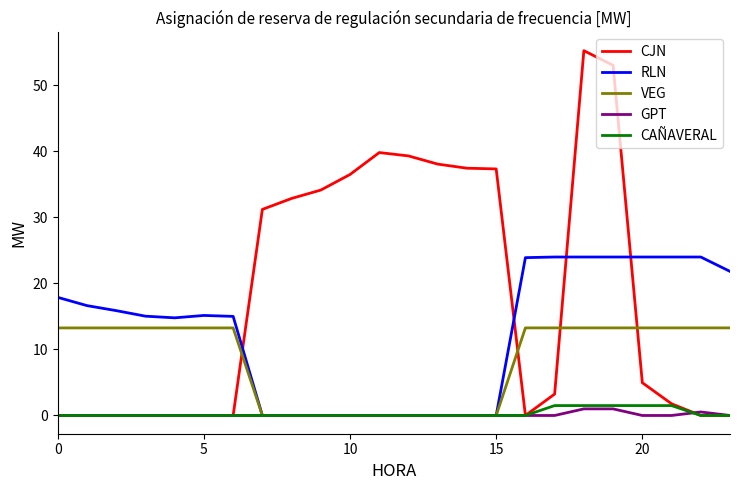

What is the maximum value shown in the chart?

55.3